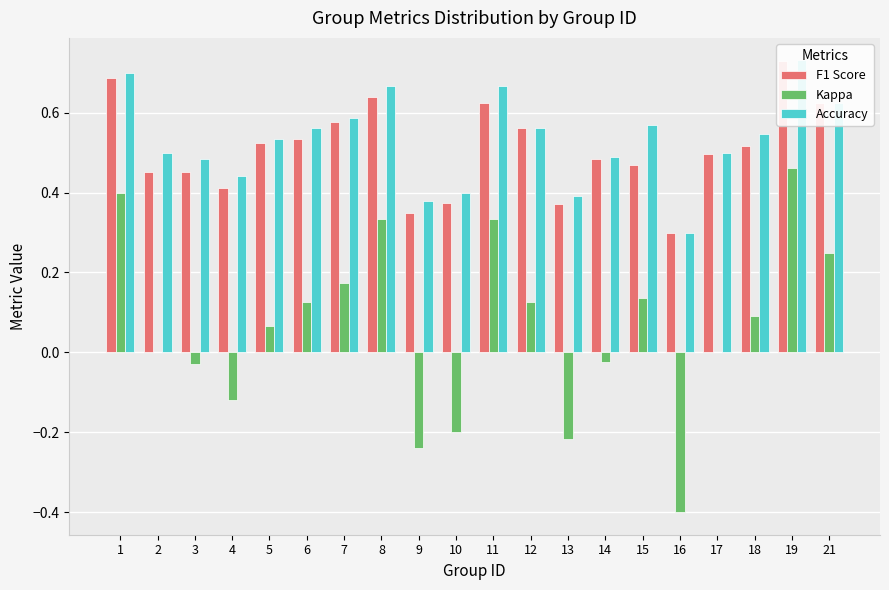

At which label does Kappa reach its peak?

19